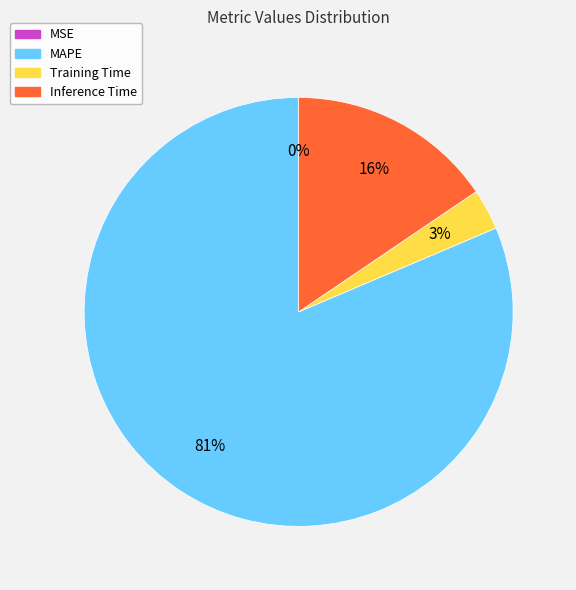

To the nearest percent, what is the difference between the MAPE and Training Time slice percentages?

78%